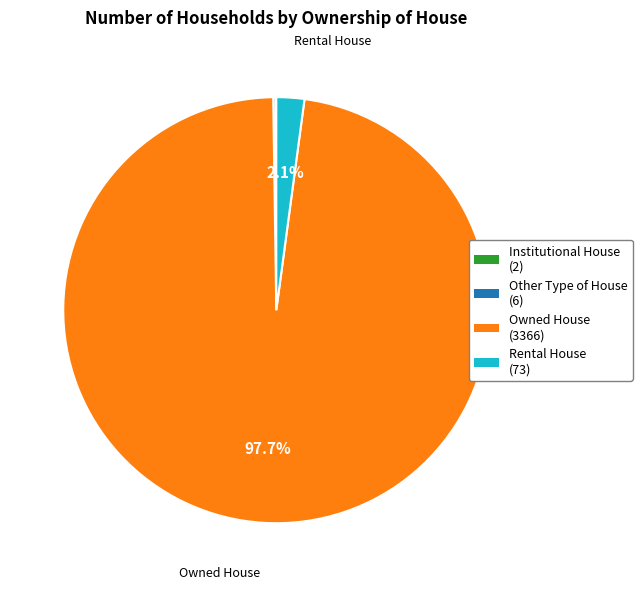

To the nearest percent, what is the average slice percentage?

25%